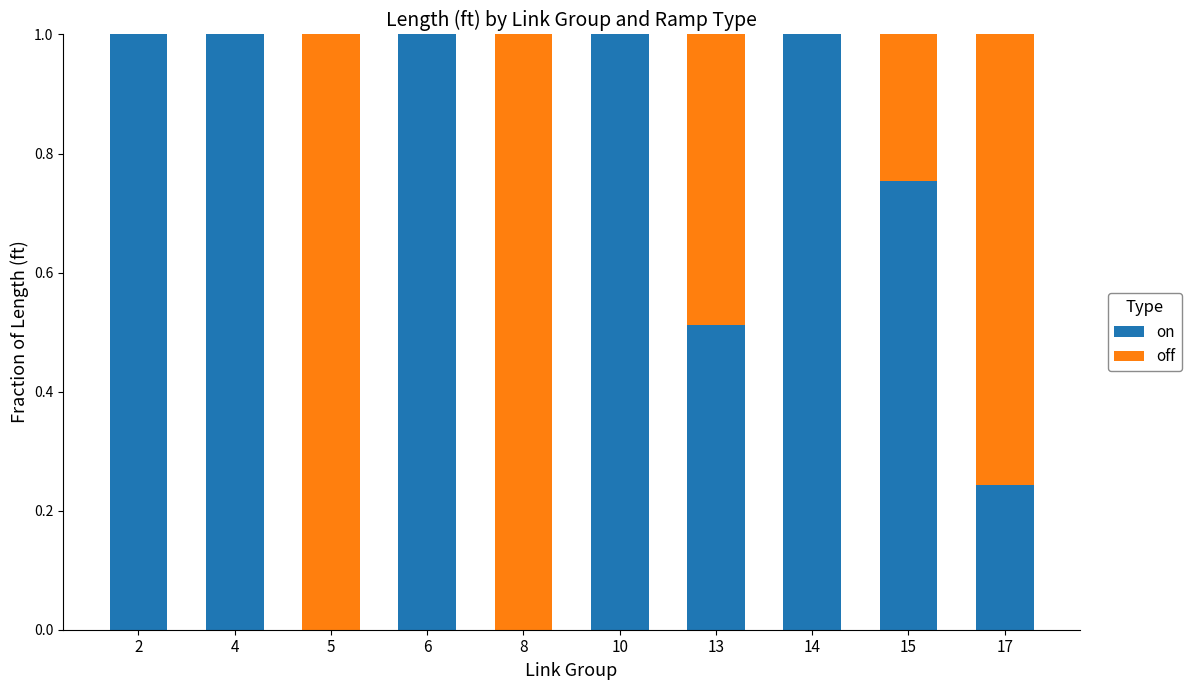

What is the total value across all series at 6?

1.0